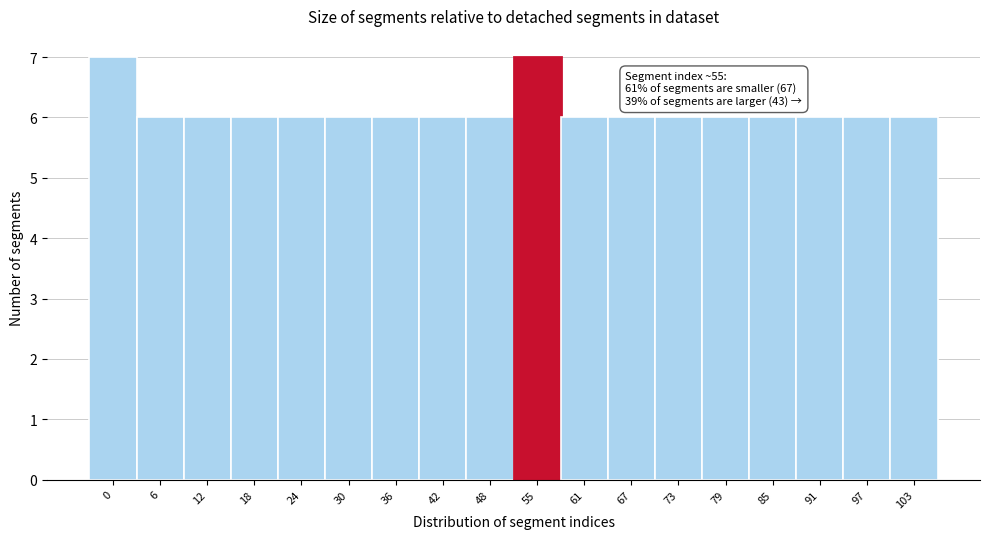

Reading right to left, extract all data points from this chart.

103=6	97=6	91=6	85=6	79=6	73=6	67=6	61=6	55=7	48=6	42=6	36=6	30=6	24=6	18=6	12=6	6=6	0=7